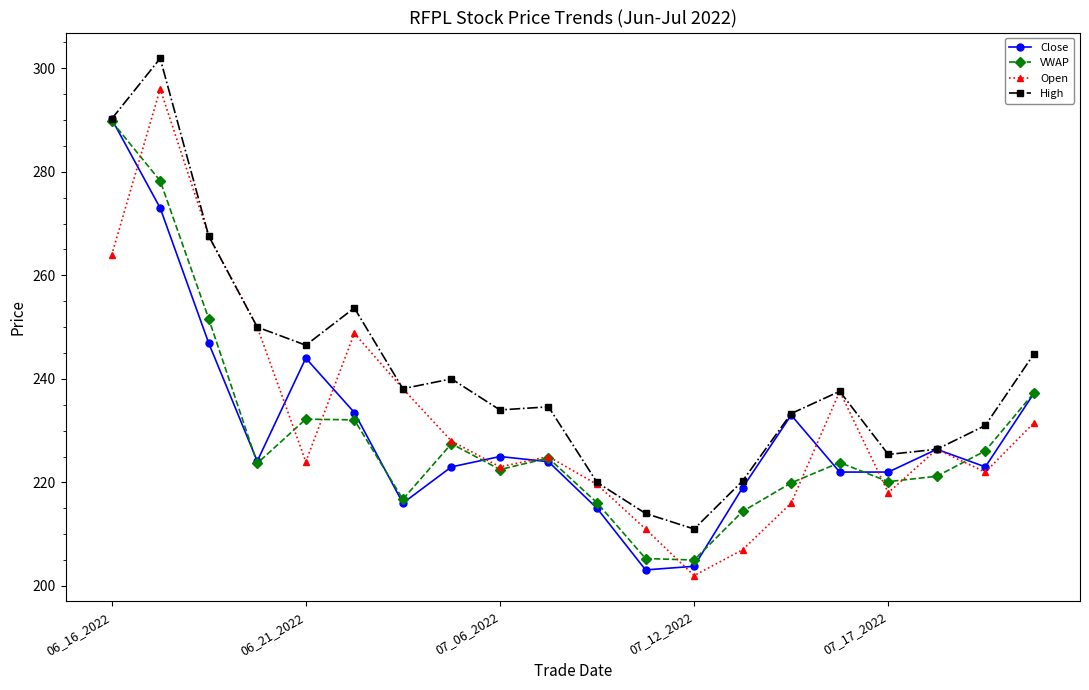

What is the value of the Close point at the 17th from the left?

222.0